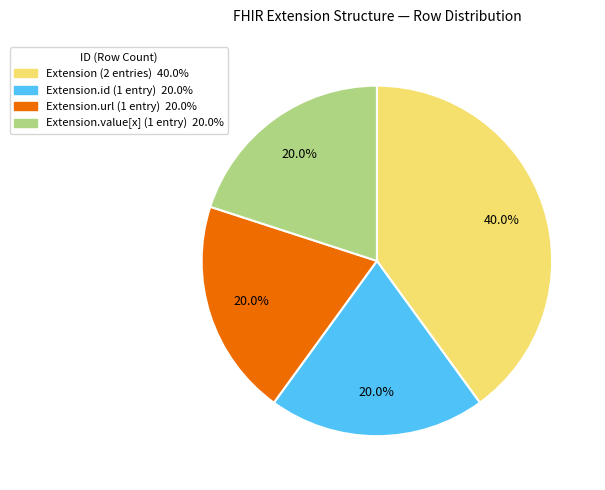

Is there a majority slice in this chart?

No